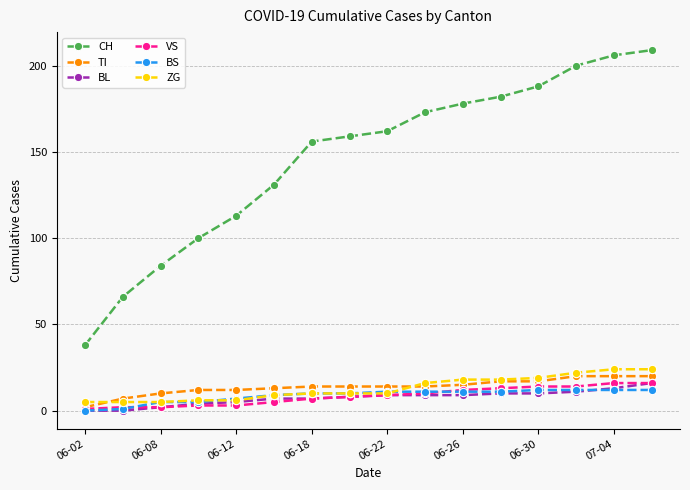

Does the chart have visible grid lines?

Yes